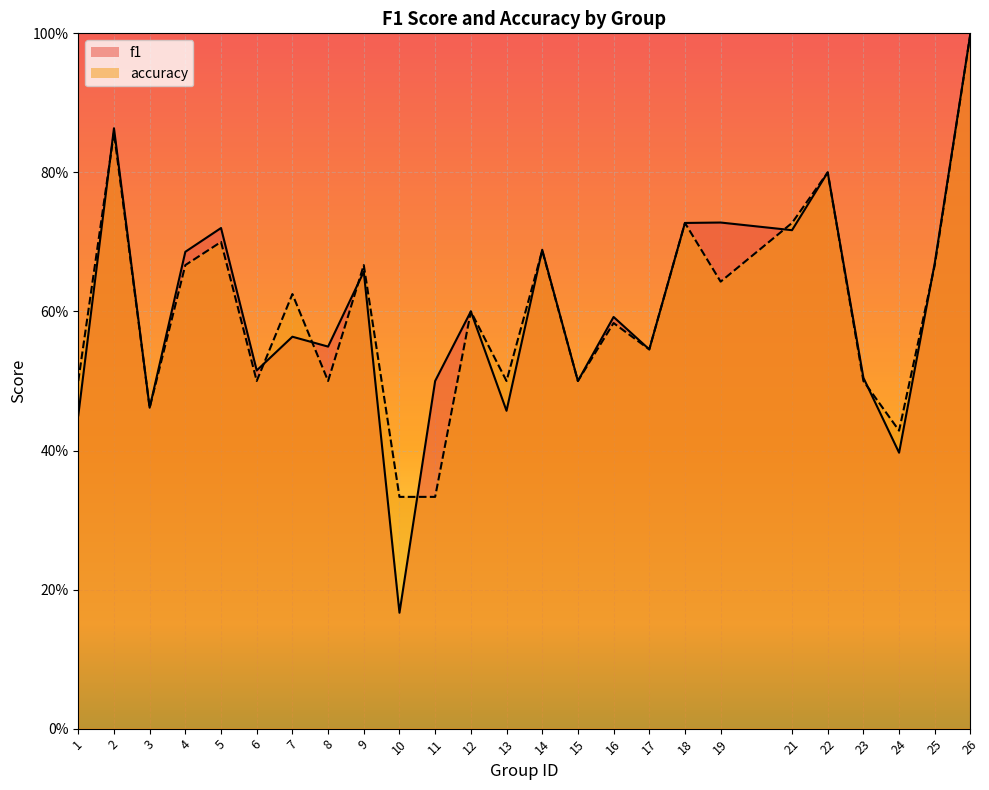

What is the sum of all f1 values?

15.1